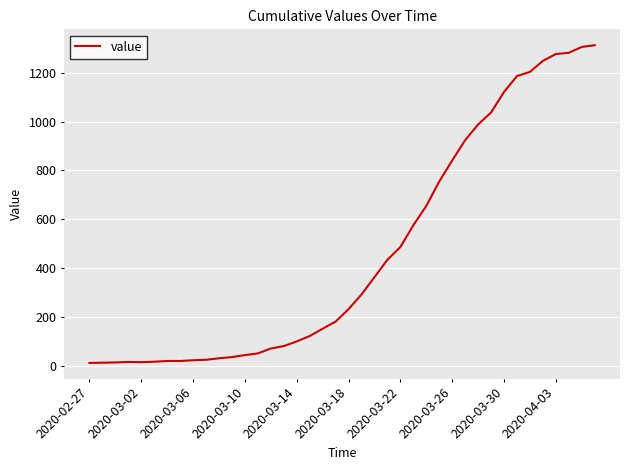

What is the greatest value displayed?

1312